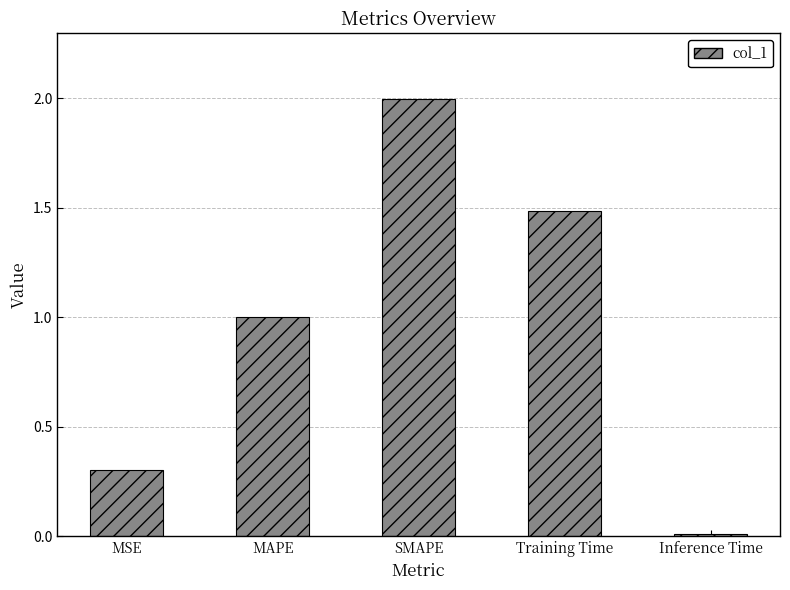

What is the change in value from MSE to MAPE?

+0.7